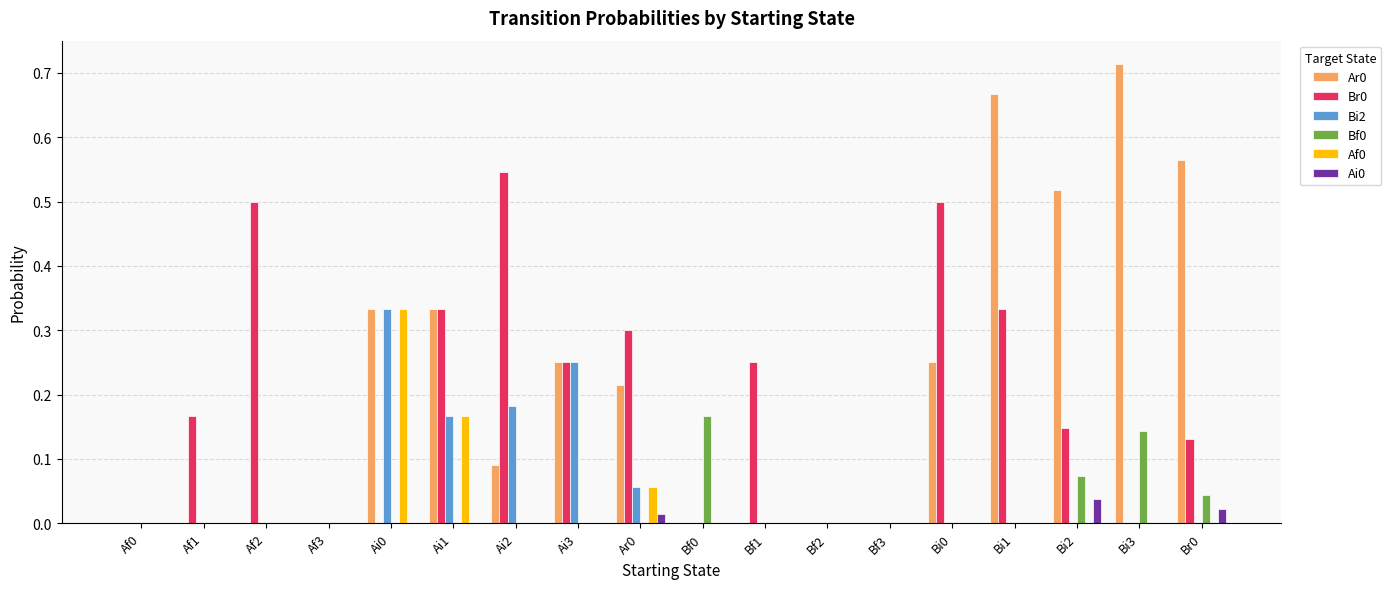

Are the bars grouped side by side (vs. stacked)?

Yes